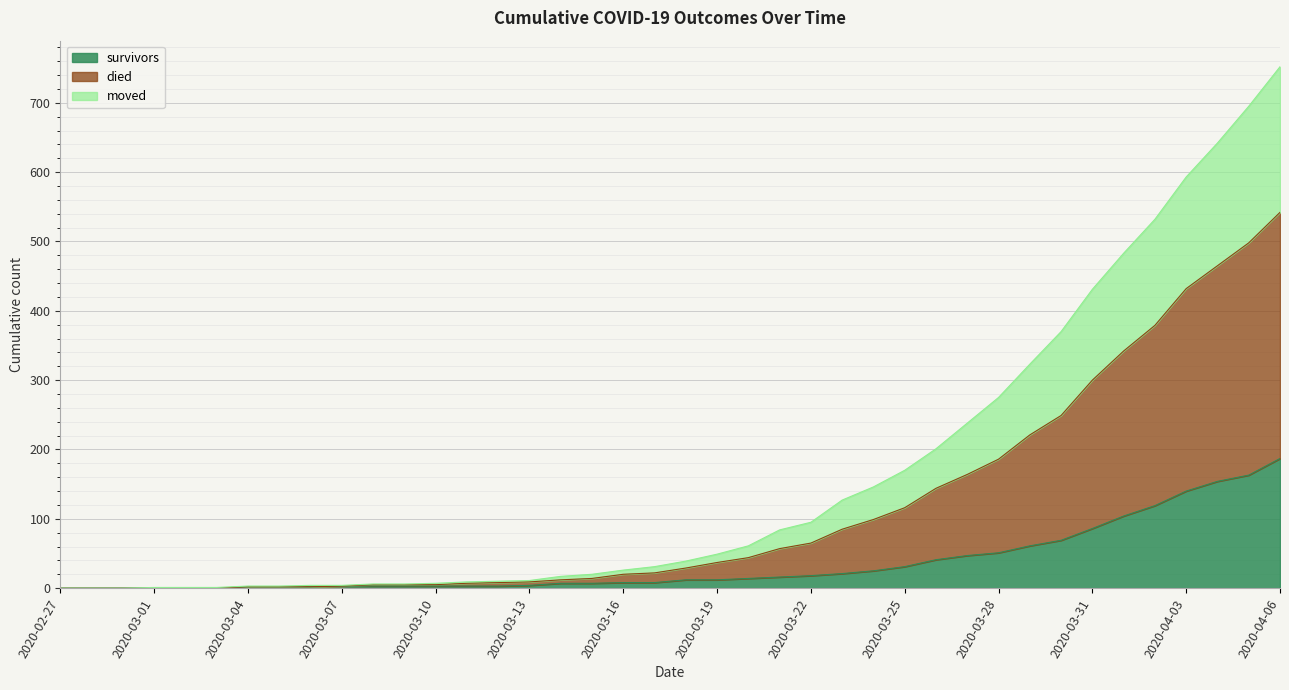

True or false: died and moved intersect in this chart.

False